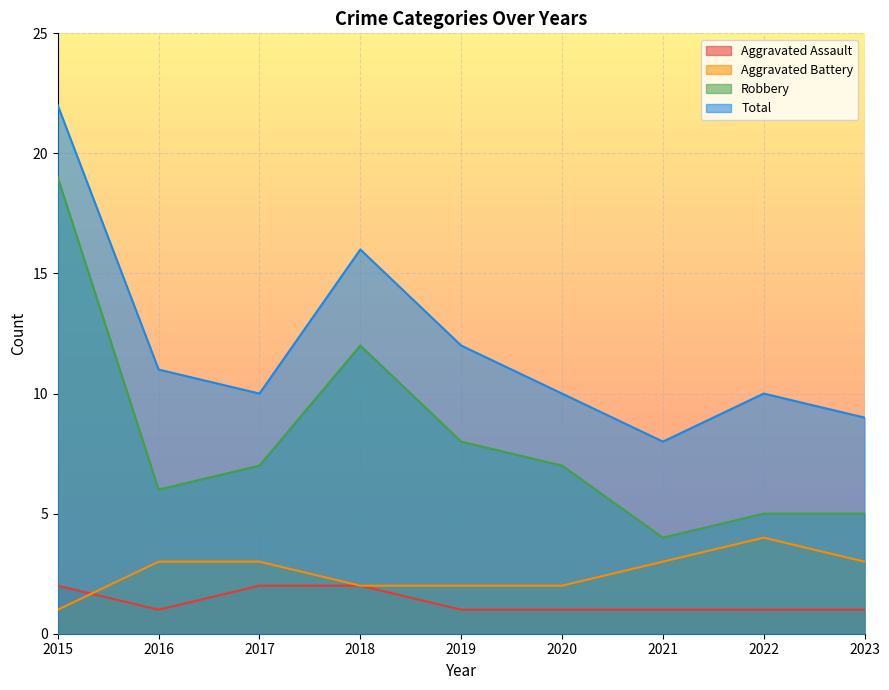

What value does the Aggravated Assault series have at 2021?

1